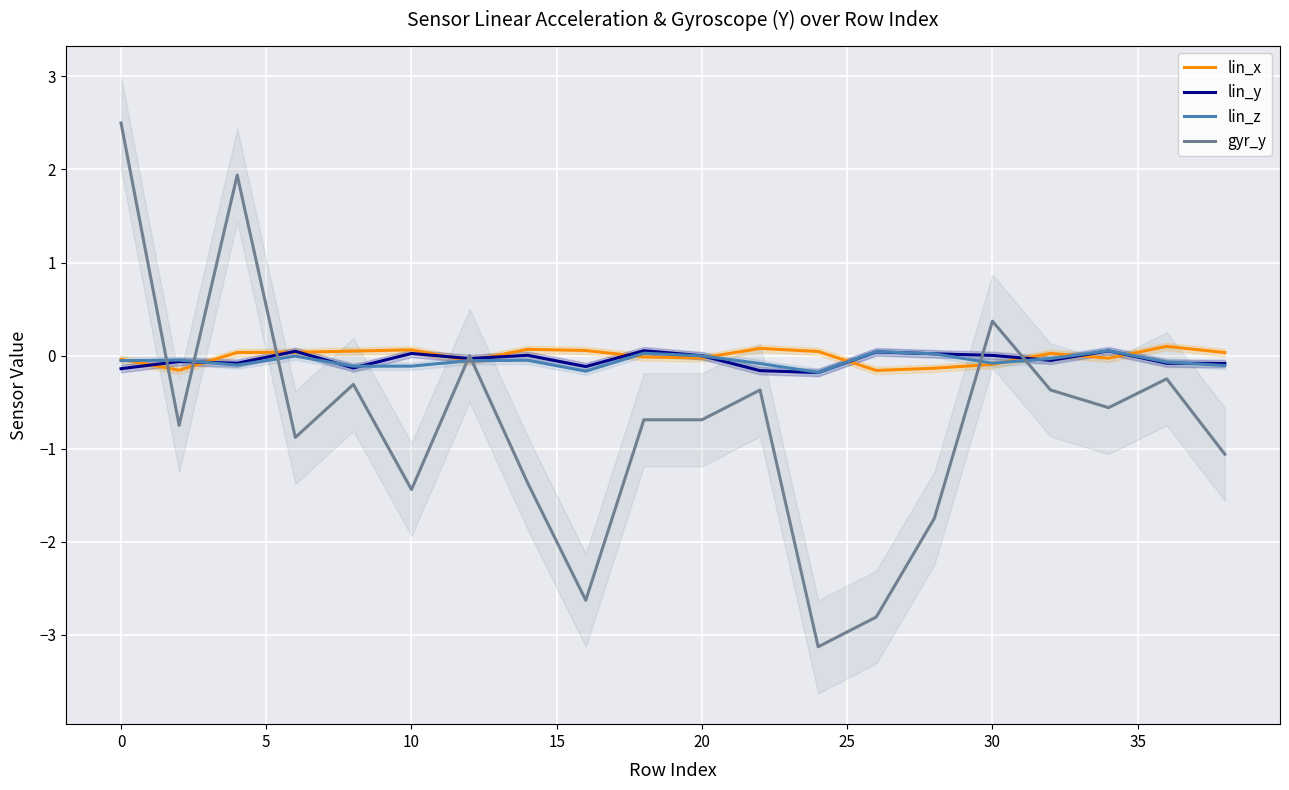

What is the highest value of the gyr_y series?

2.5